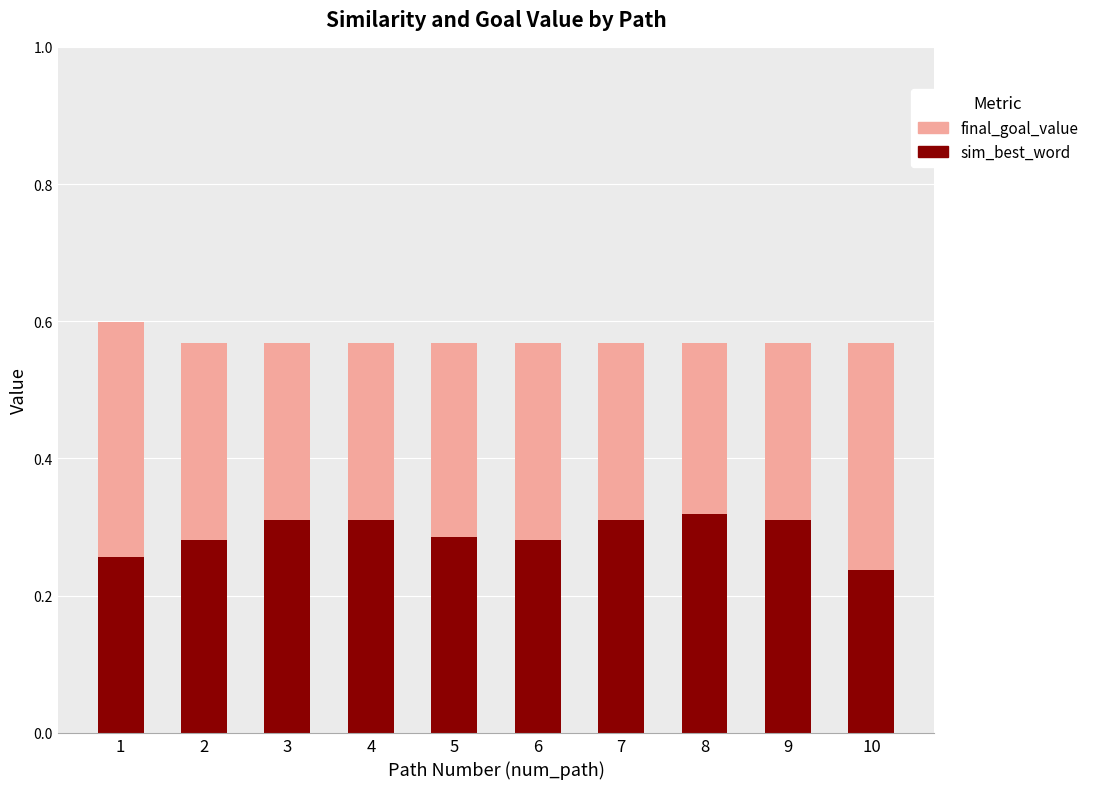

How many data points does each series have?

10